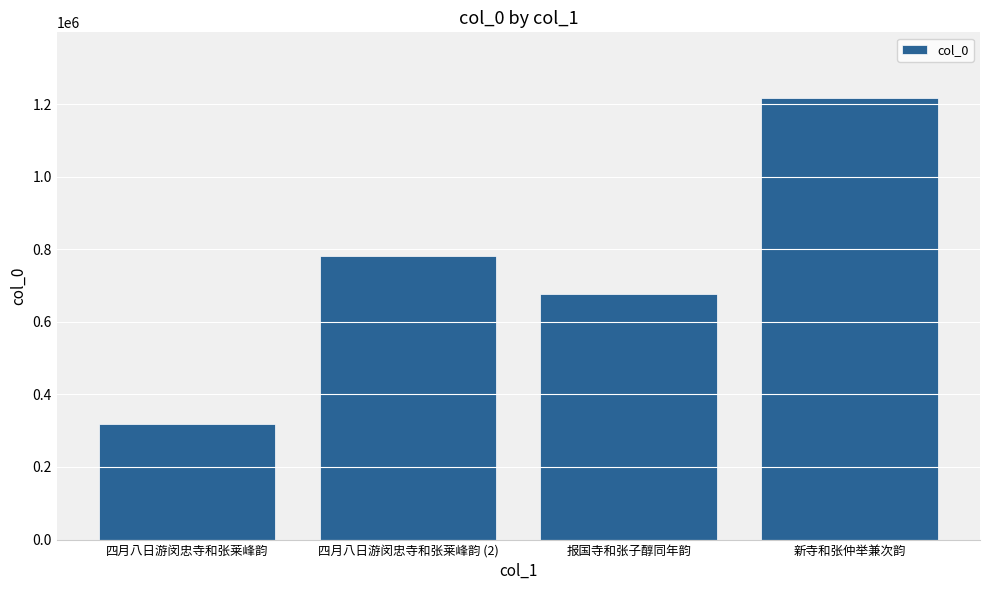

Reading right to left, extract all data points from this chart.

1215285	675522	780927	317797